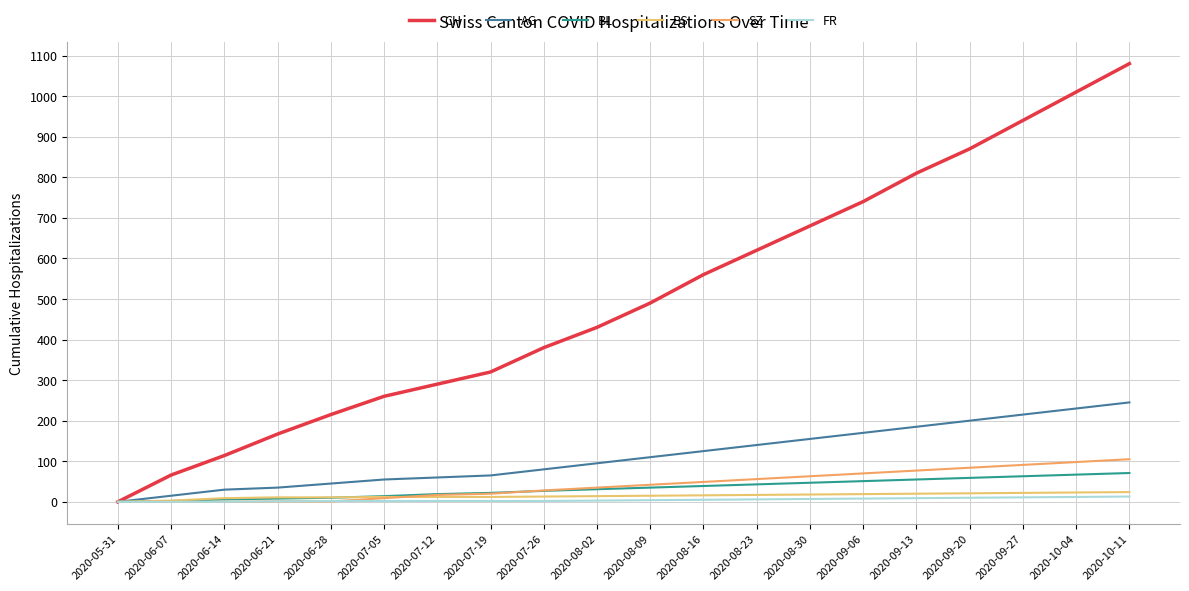

What is the label of the 1st point from the right?

2020-10-11